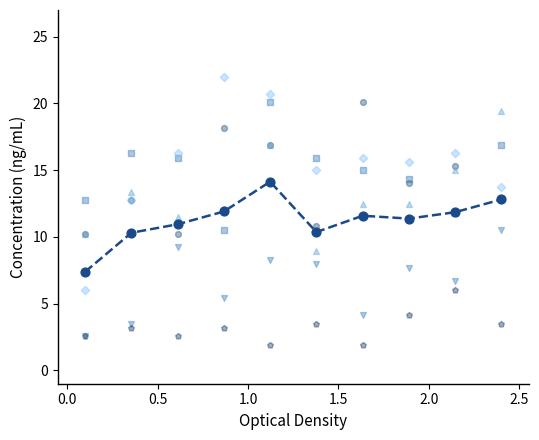

What are all the series names shown in the legend?

Austin, Englewood, Grand Crossing, Garfield Park, Chatham, Humboldt Park